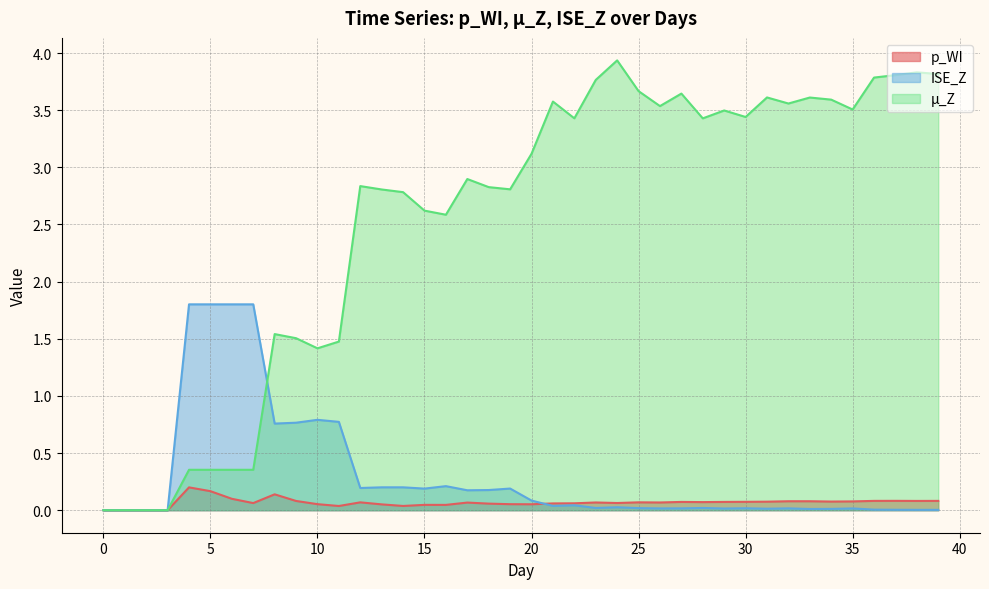

Is it true that p_WI equals 0.1 at 33?

True